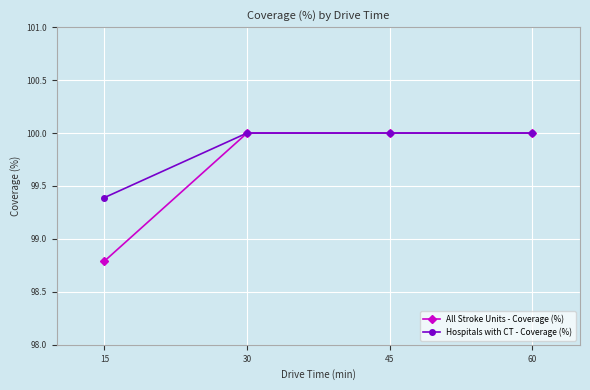

Count the Hospitals with CT - Coverage (%) values in the range 100 to 101.

3